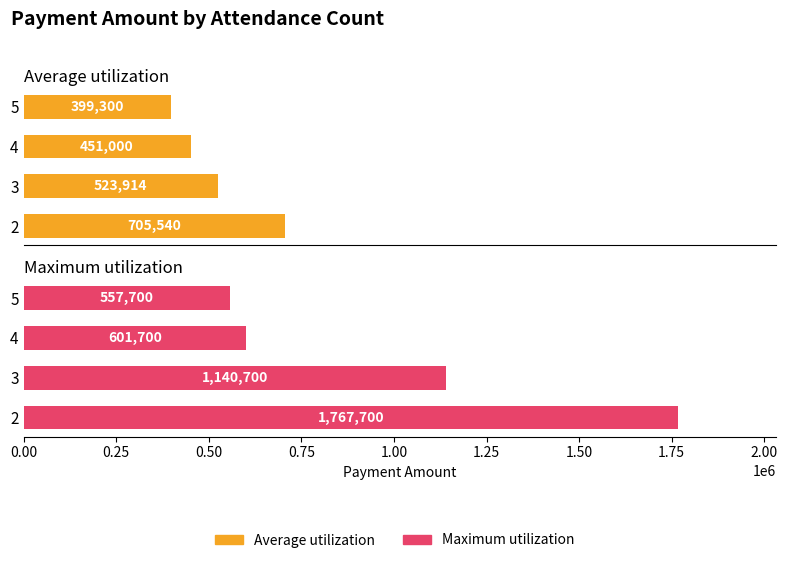

Rank the series at 5 from highest to lowest value.

Maximum utilization, Average utilization